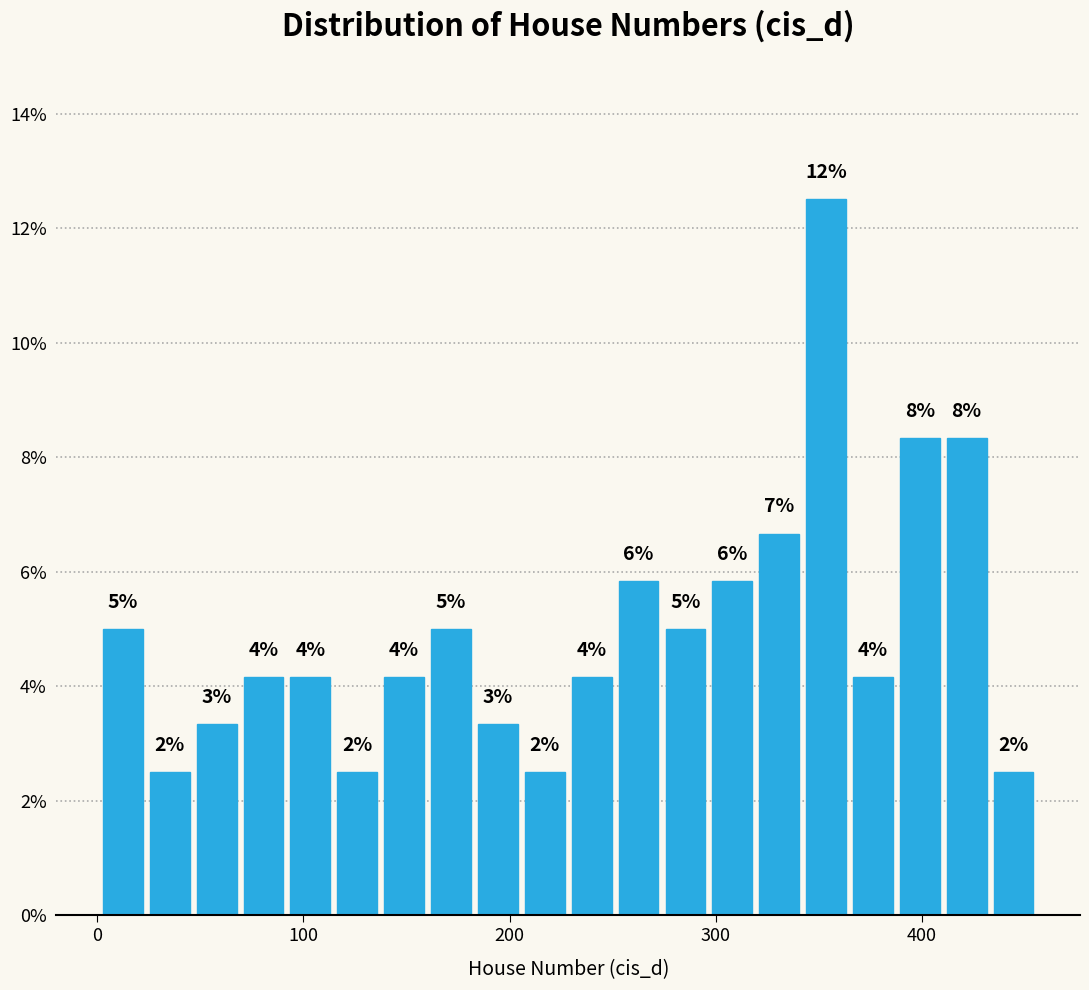

Around what value on the x-axis is the tallest bar? Give the approximate position of its centre, as read against the axis.

350